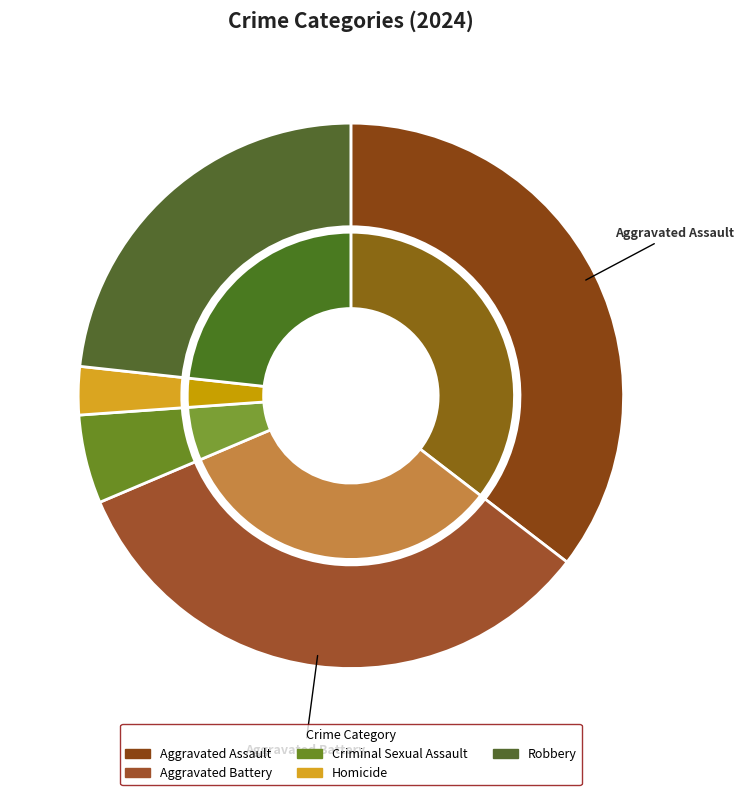

Which slice is the largest?

Aggravated Assault